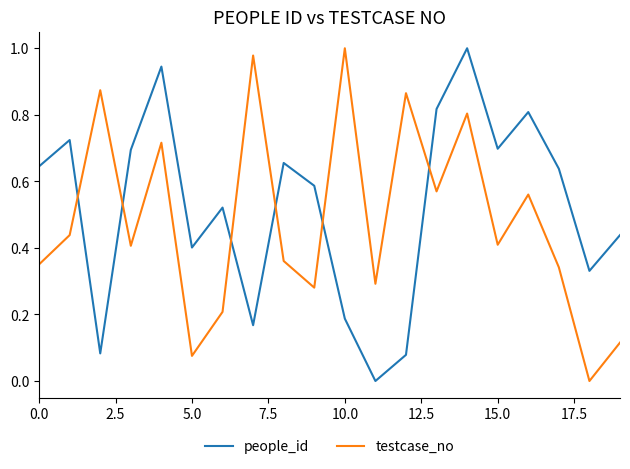

True or false: people_id and testcase_no intersect in this chart.

True